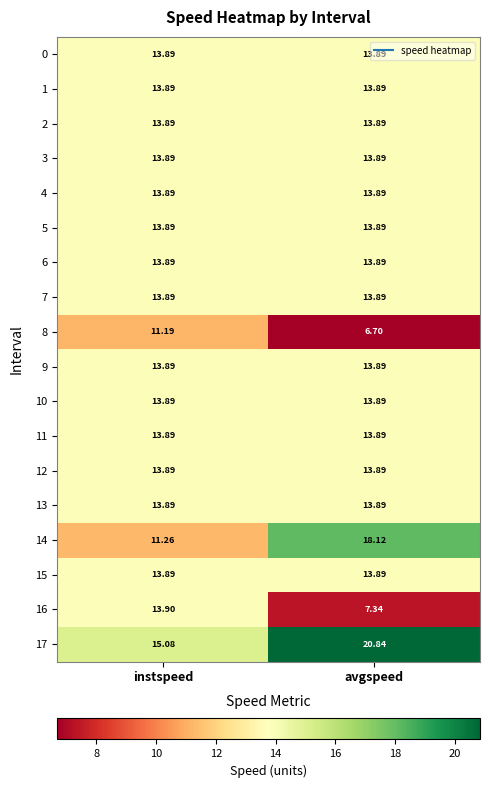

Which label corresponds to the largest value in the chart?

avgspeed